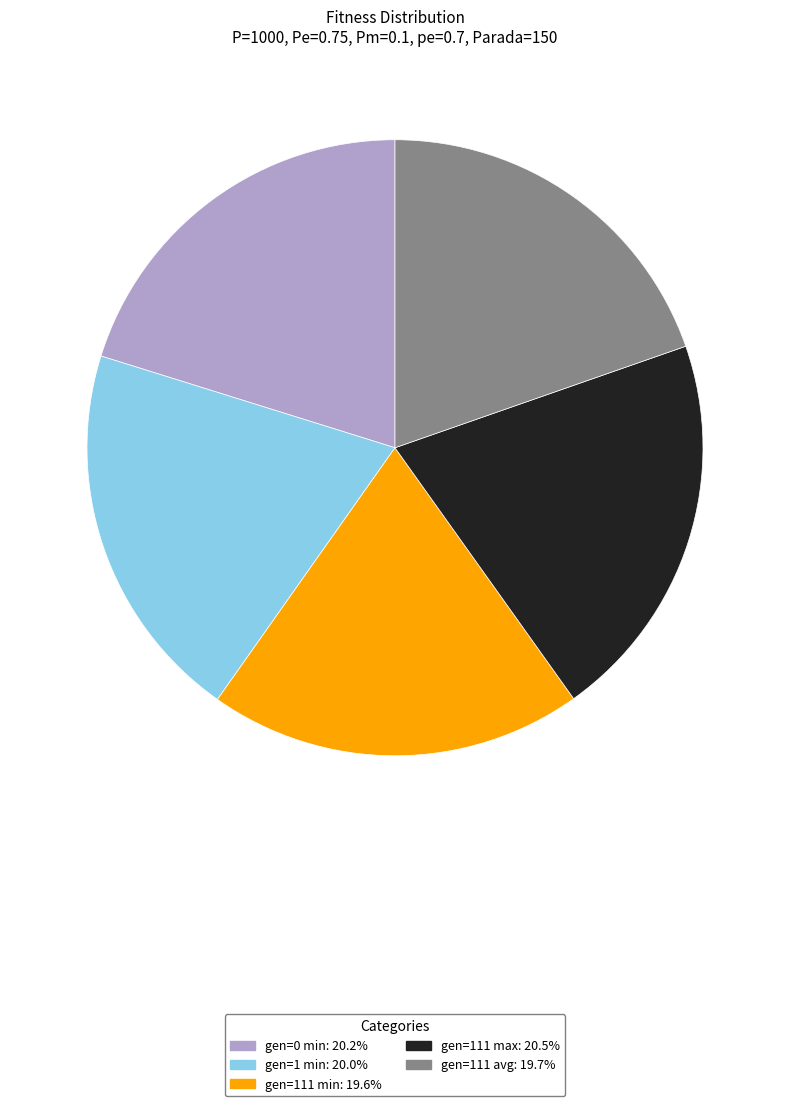

True or false: gen=0 min accounts for 20% of the total.

True